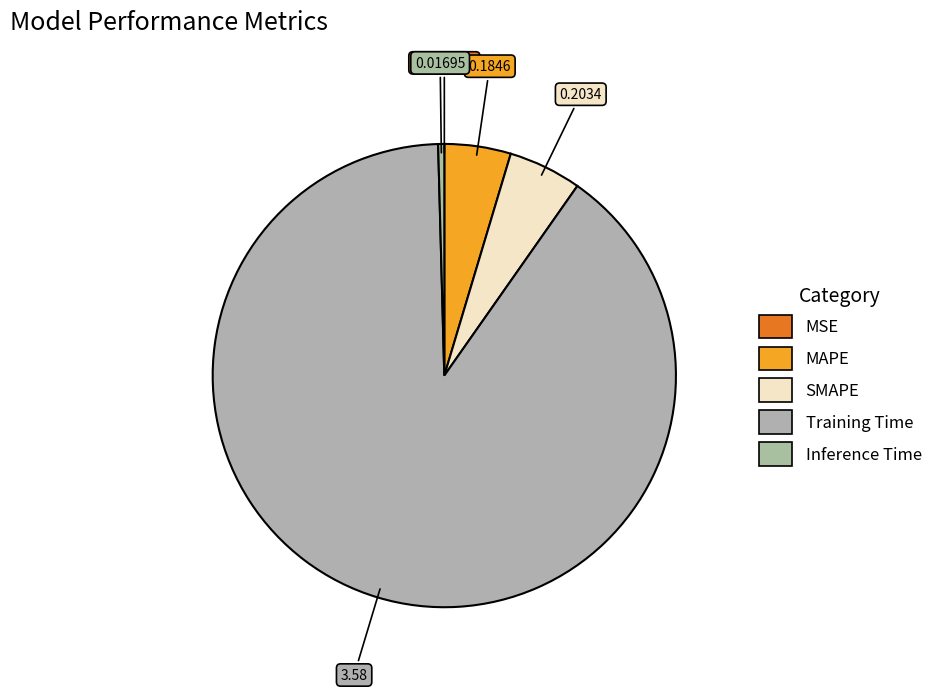

How much of the chart is everything except Training Time?

10.2%